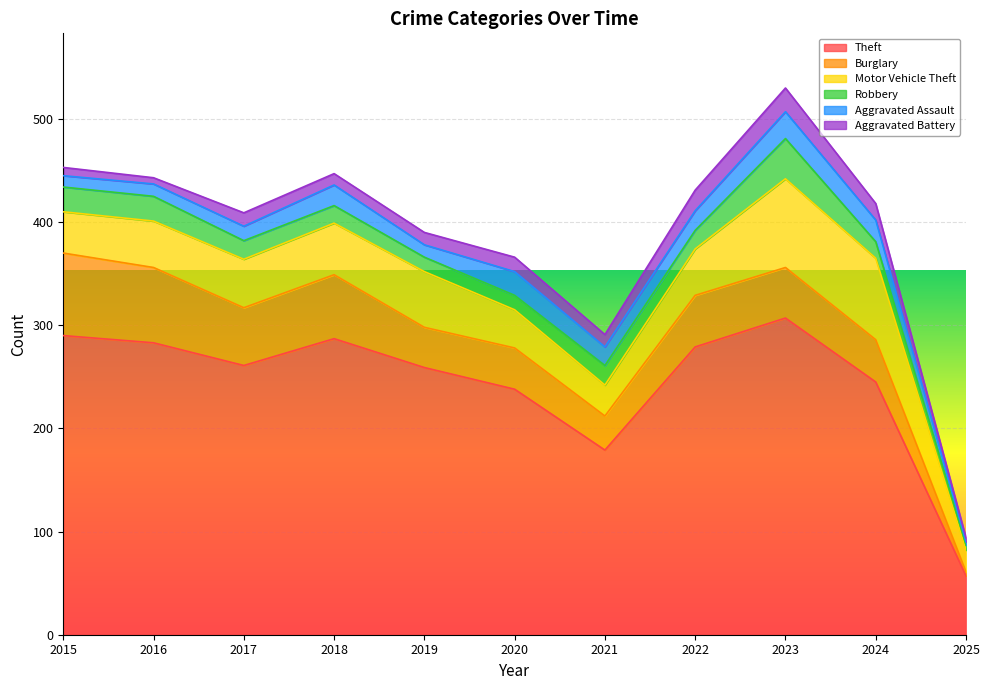

Which series changed the most between 2015 and 2023?

Motor Vehicle Theft